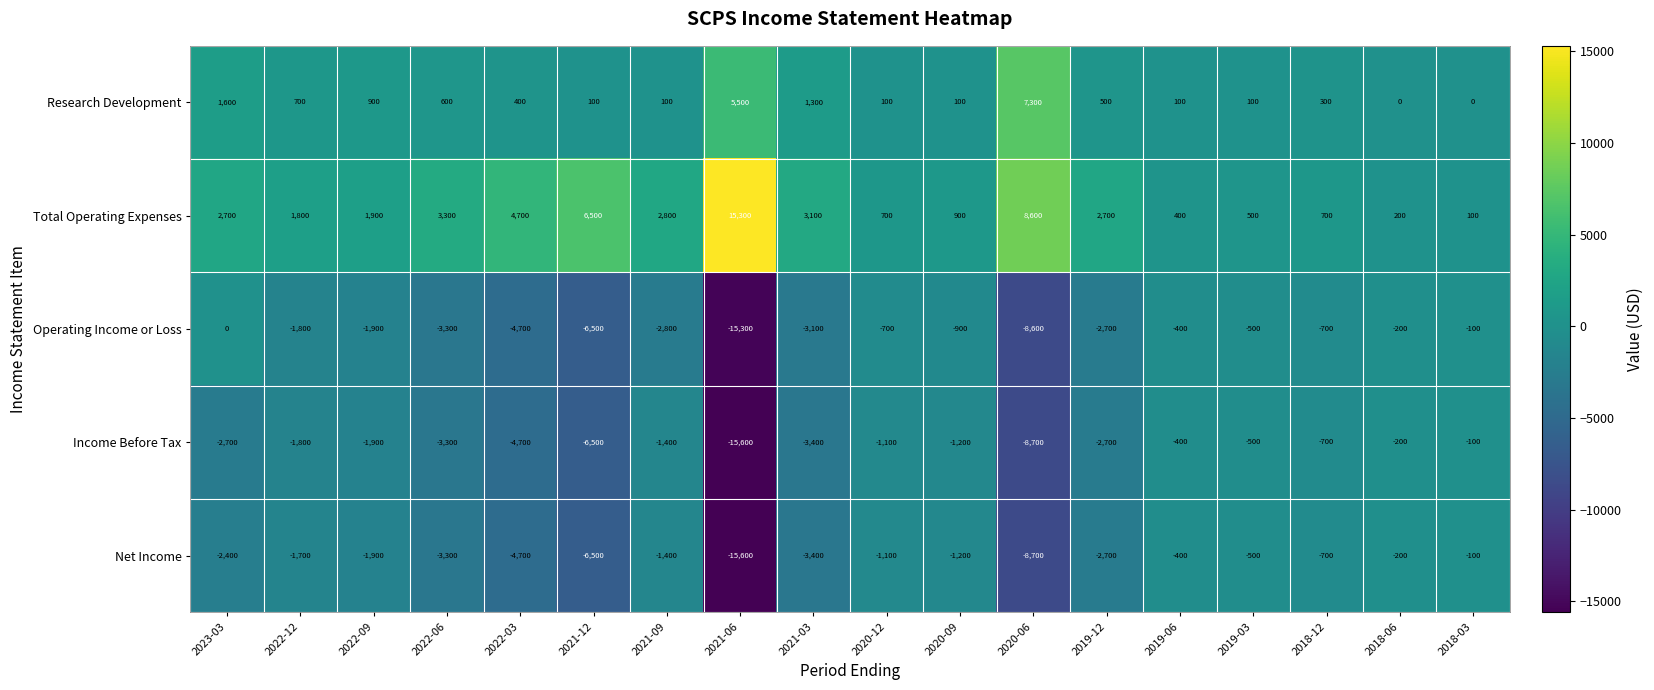

How many data points in Total Operating Expenses are less than 2700?

9